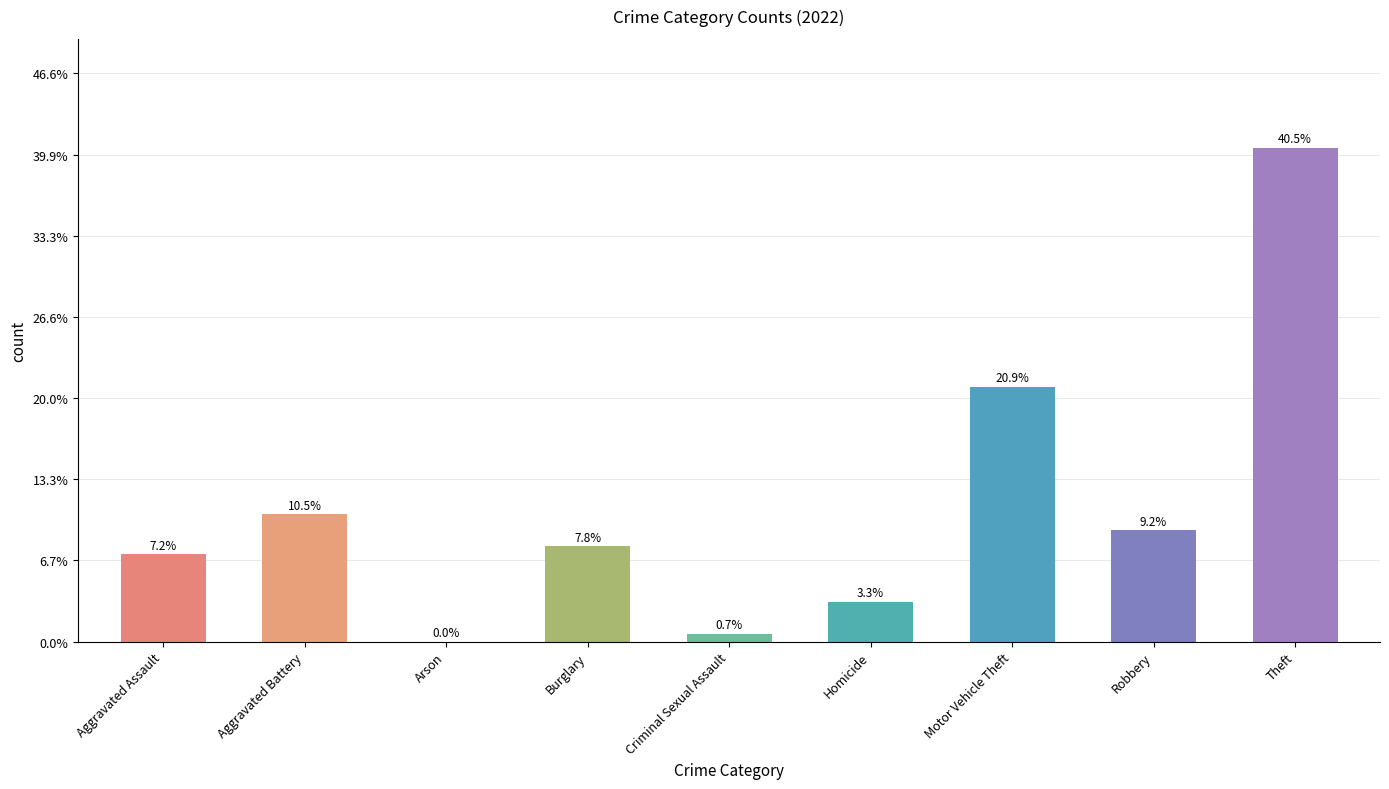

What is the label of the 3rd bar from the left?

Arson